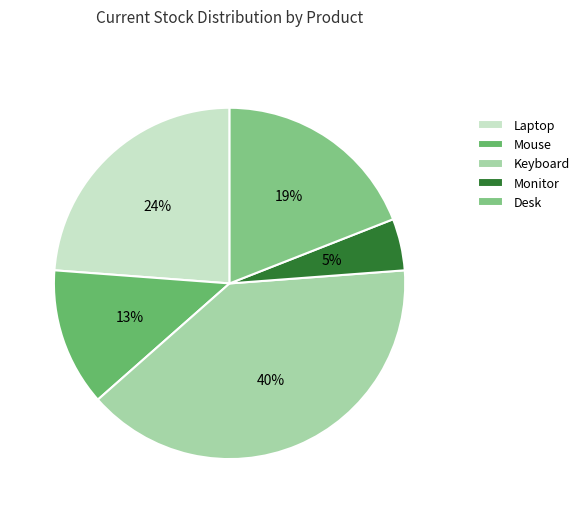

Is it true that Keyboard is 40% of the pie?

True